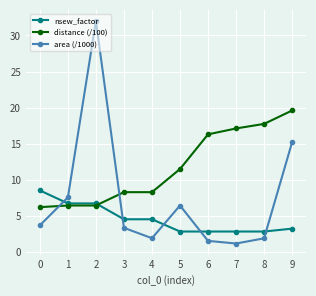

What is the value of the area (/1000) point at the 2nd from the left?

7.5